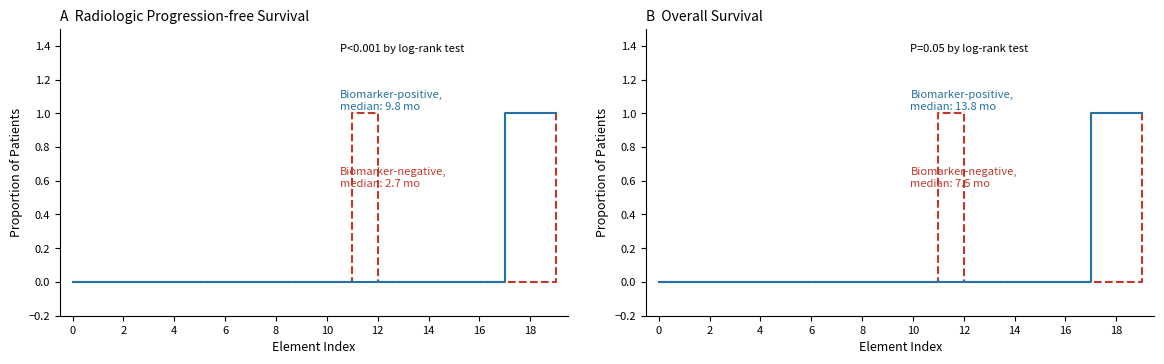

Reading left to right, what are all the values shown in this chart?

Min: 0	0	0	0	0	0	0	0	0	0	0	1	0	0	0	0	0	0	0	1
Base Min: 0	0	0	0	0	0	0	0	0	0	0	0	0	0	0	0	0	1	1	1